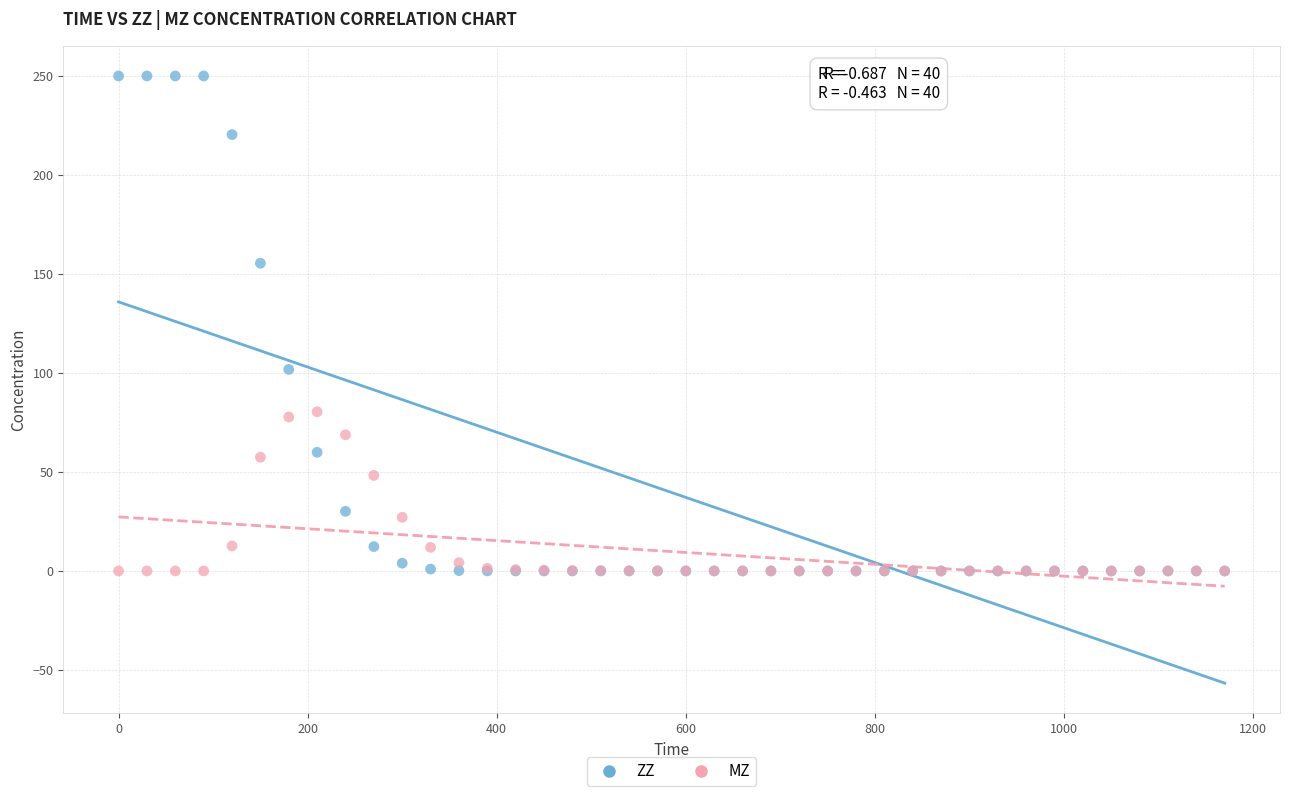

In the ZZ series, what Y value is closest to 125?

101.8